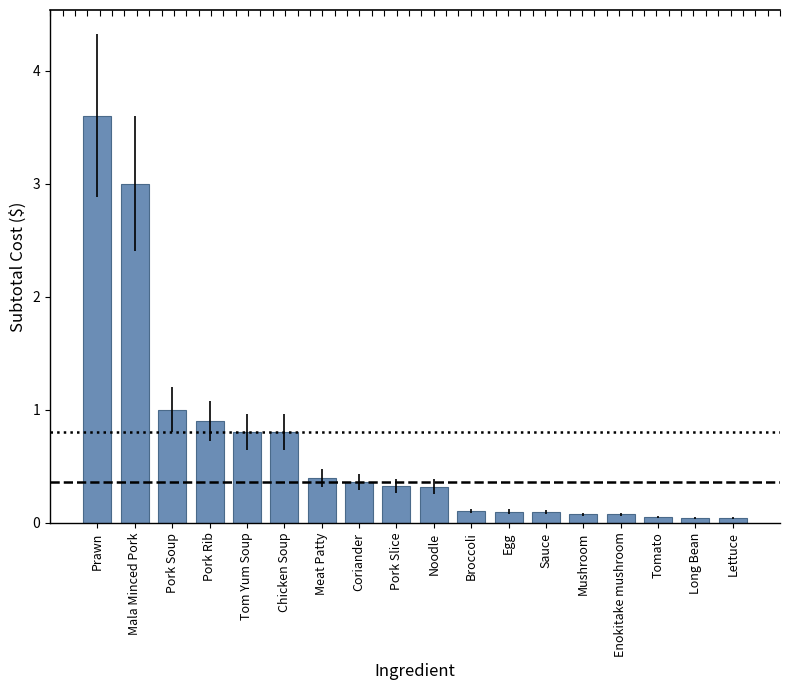

How many bars are there in total?

18